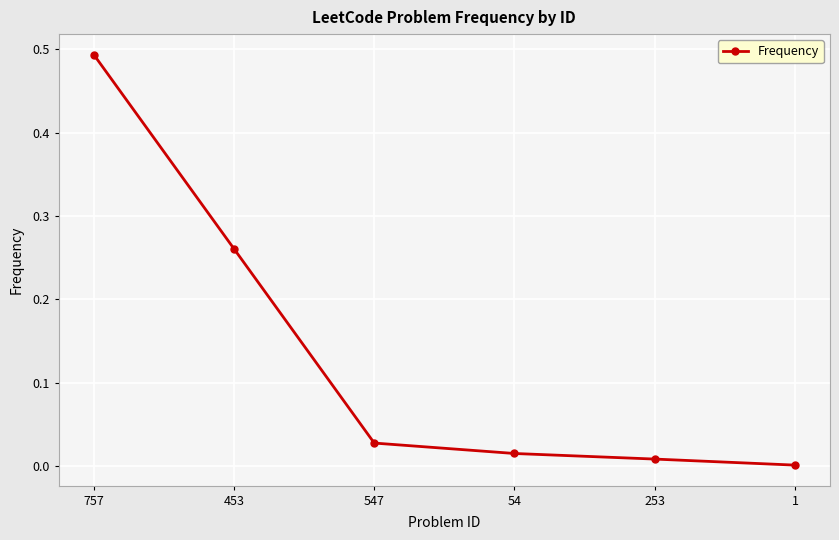

The value at 453 is 0.4. True or false?

False